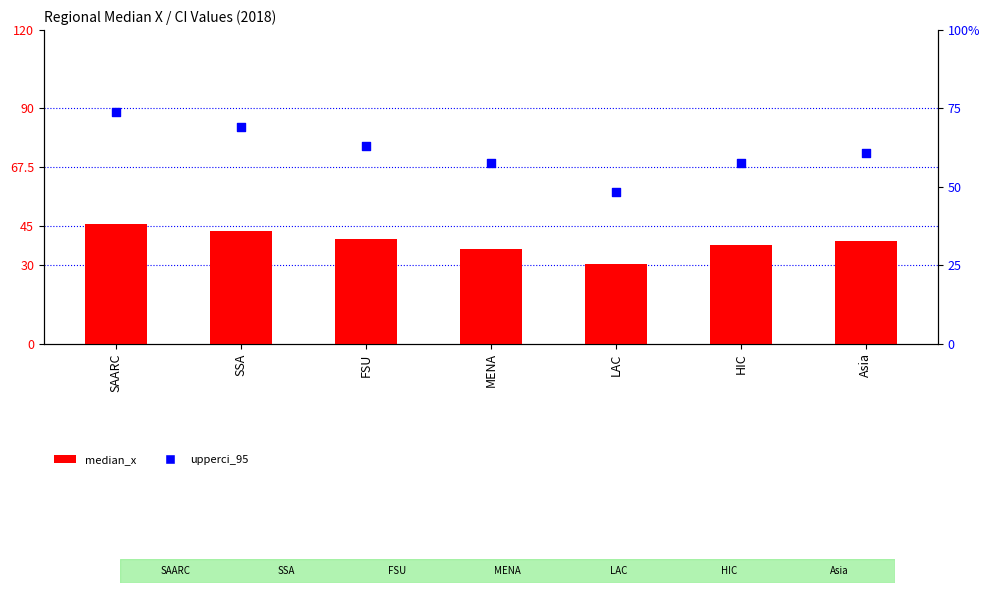

What are all the series names shown in the legend?

median_x, upperci_95